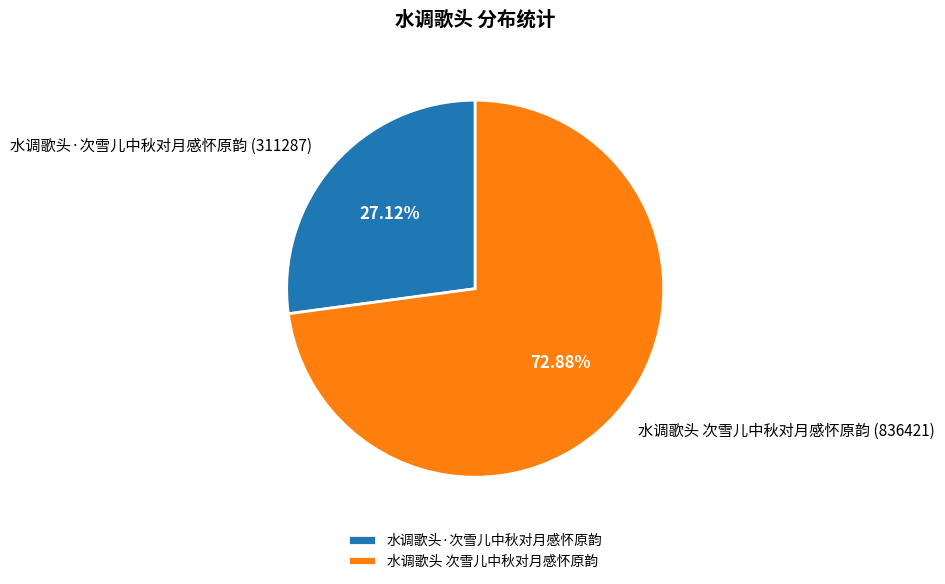

How many slices are in this pie chart?

2